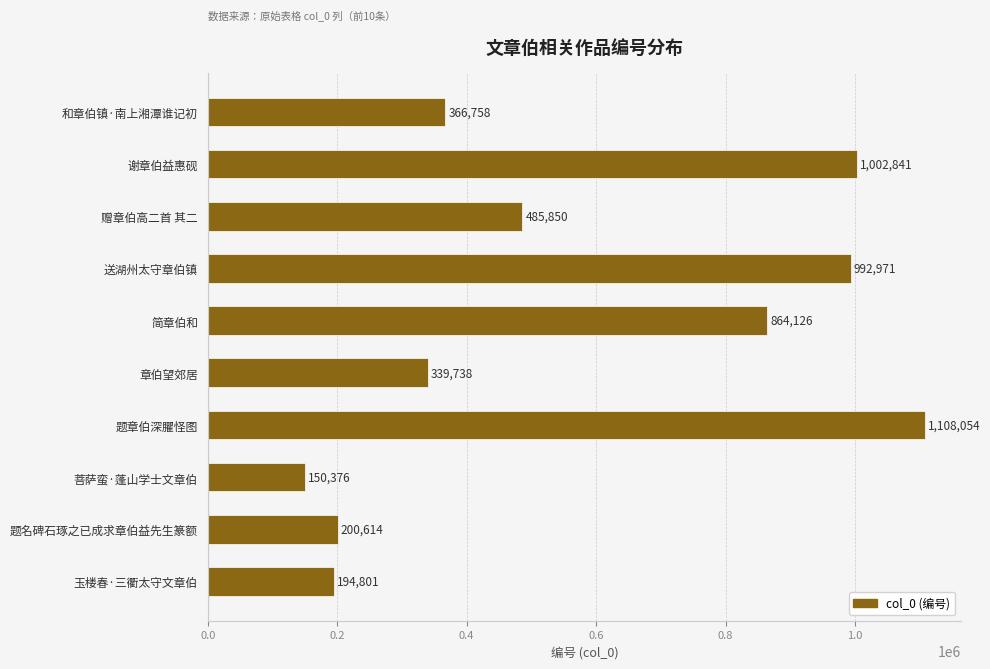

What is the value of the 6th bar from the top?

339738